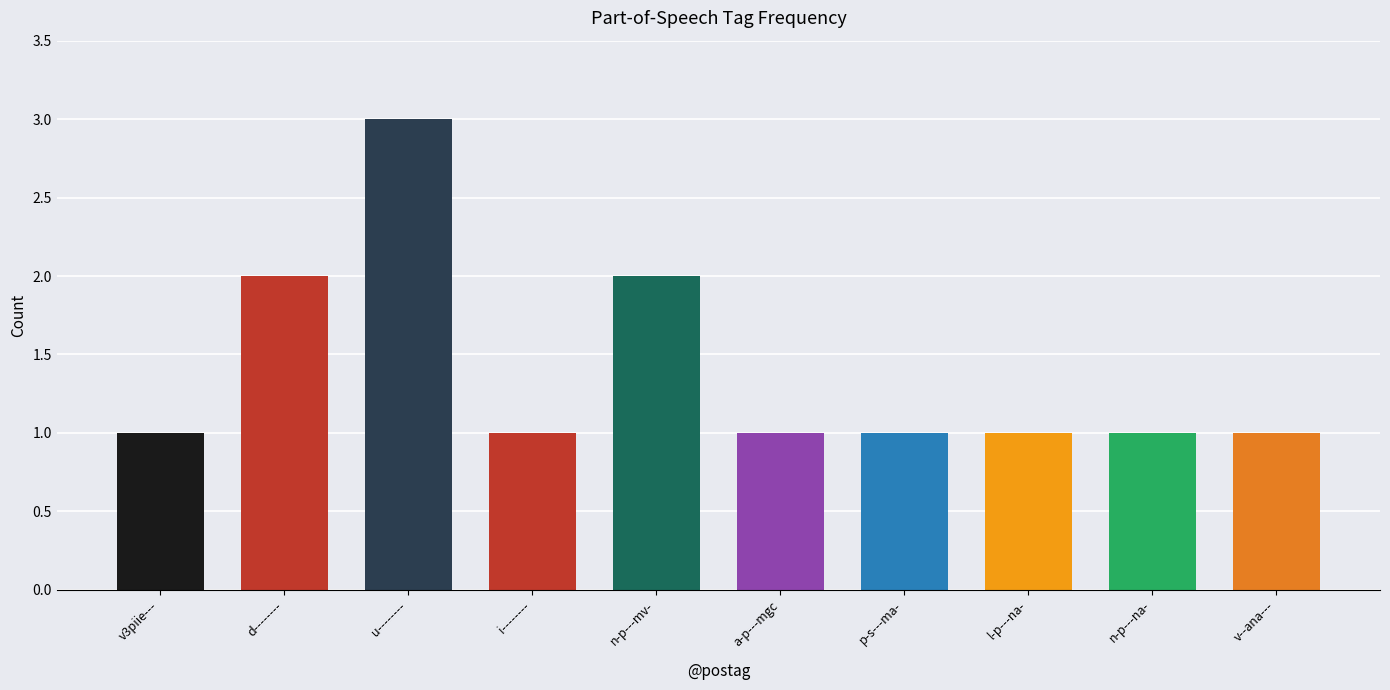

How many categories are shown in the chart?

10